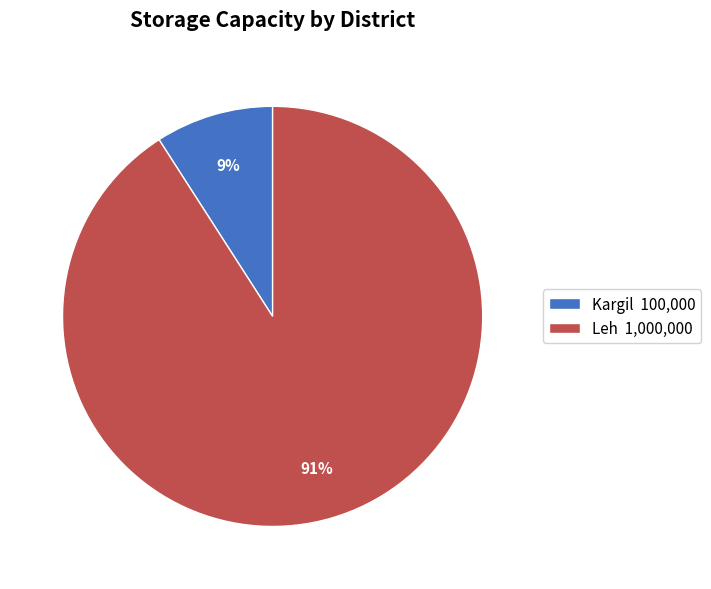

Is the sum of Leh and Kargil greater than half?

Yes